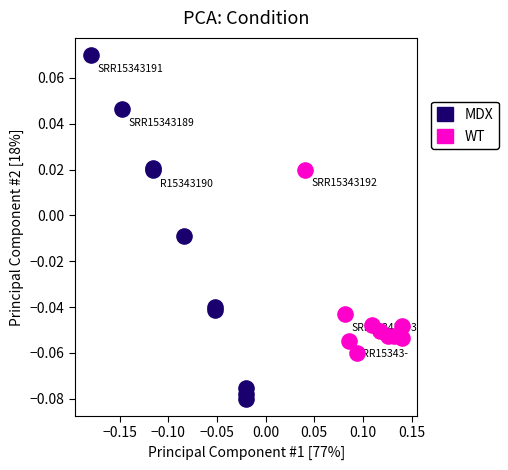

Which series contains the lowest Y value?

MDX